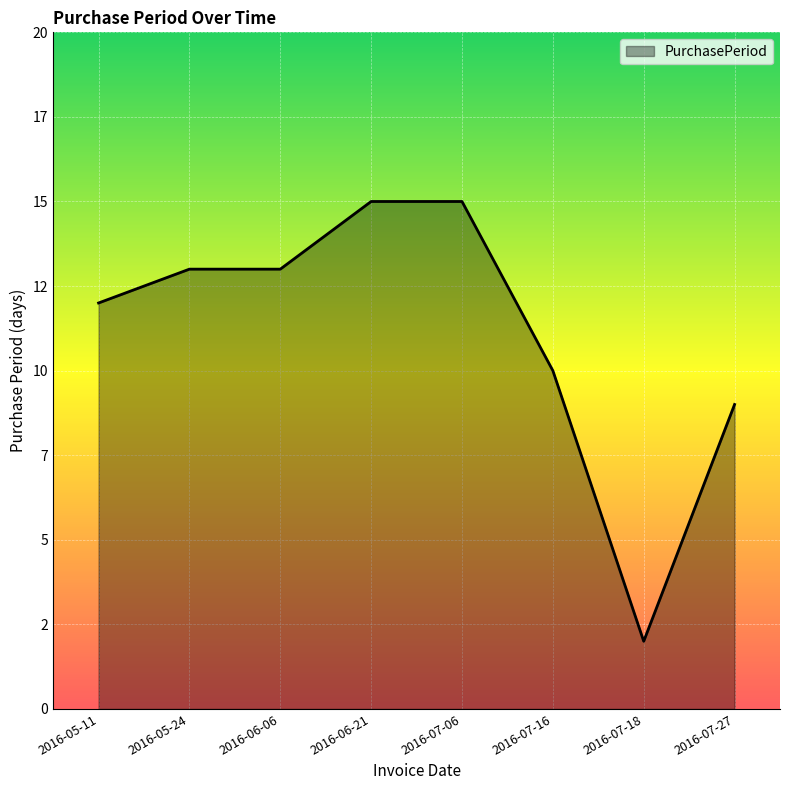

Is this an area chart (filled region under the line)?

Yes